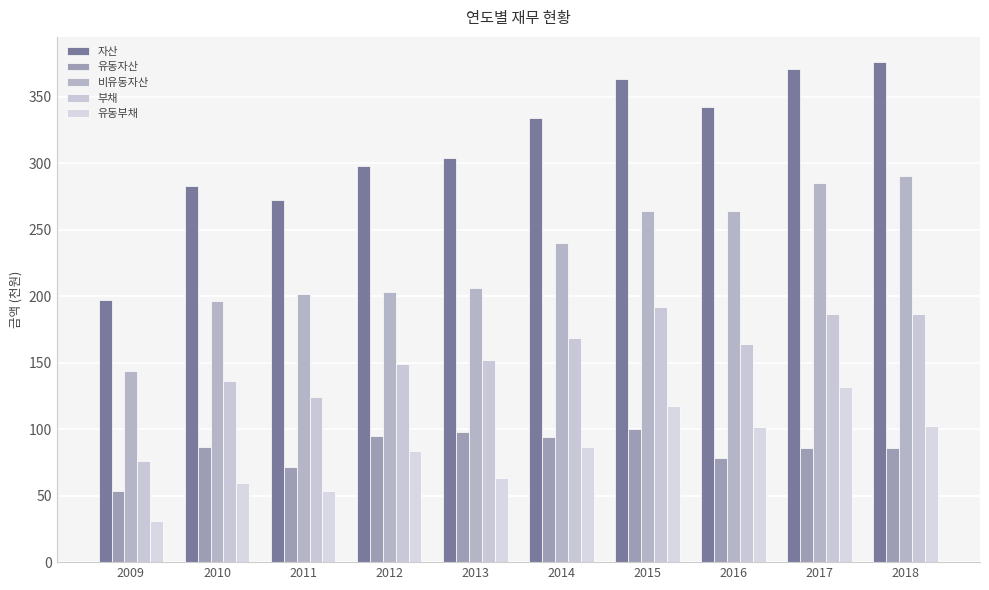

Reading left to right, list all the values displayed in this chart.

자산: 2009=197.4	2010=282.8	2011=272.6	2012=297.6	2013=304.1	2014=333.6	2015=363.6	2016=342.1	2017=370.8	2018=376.0
유동자산: 2009=53.4	2010=86.7	2011=71.3	2012=94.5	2013=97.7	2014=93.9	2015=99.8	2016=78.4	2017=85.6	2018=86.1
비유동자산: 2009=144.0	2010=196.2	2011=201.3	2012=203.1	2013=206.4	2014=239.7	2015=263.8	2016=263.7	2017=285.2	2018=290.0
부채: 2009=75.9	2010=136.4	2011=124.2	2012=148.8	2013=151.8	2014=168.6	2015=191.5	2016=163.6	2017=186.5	2018=186.4
유동부채: 2009=30.6	2010=59.7	2011=53.6	2012=83.6	2013=63.5	2014=86.7	2015=117.7	2016=101.4	2017=131.7	2018=102.2